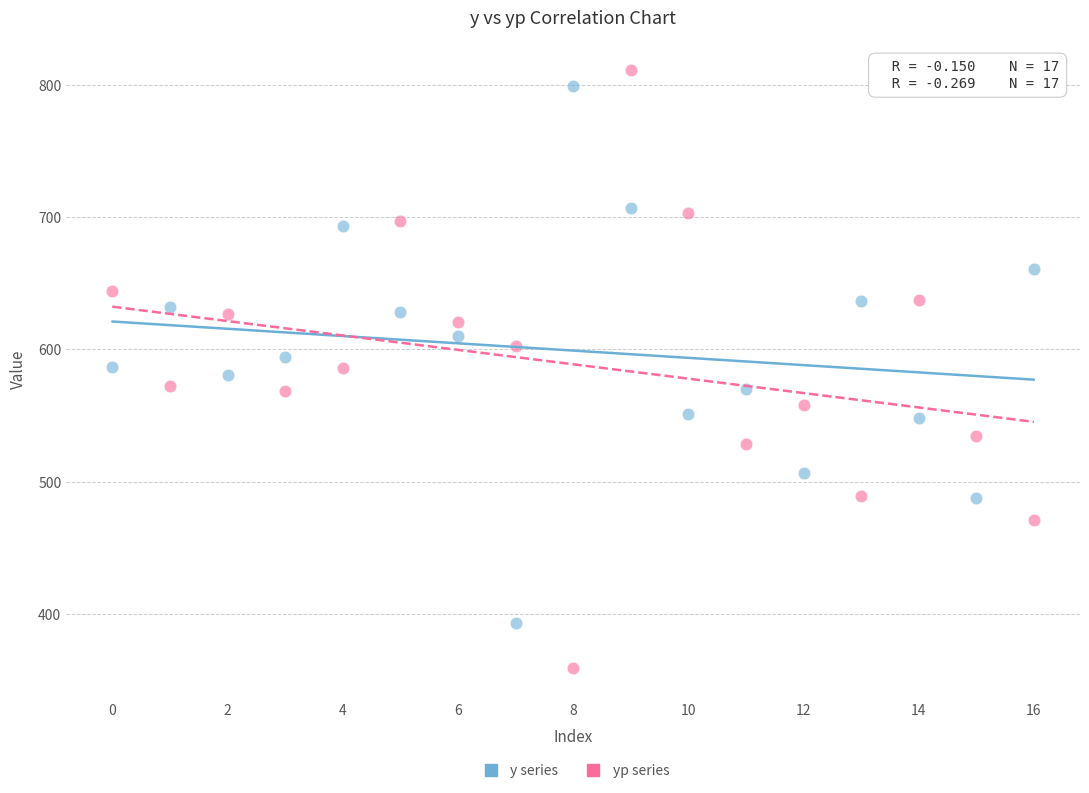

Across all data points, what is the range of Y values (max minus min)?

452.2